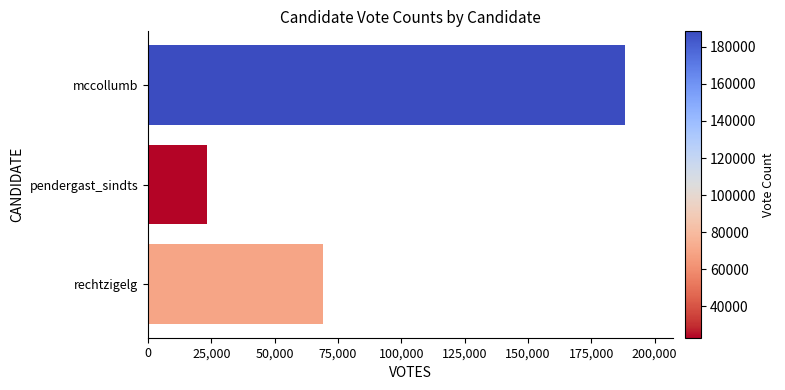

What is the label of the 1st bar from the bottom?

rechtzigelg